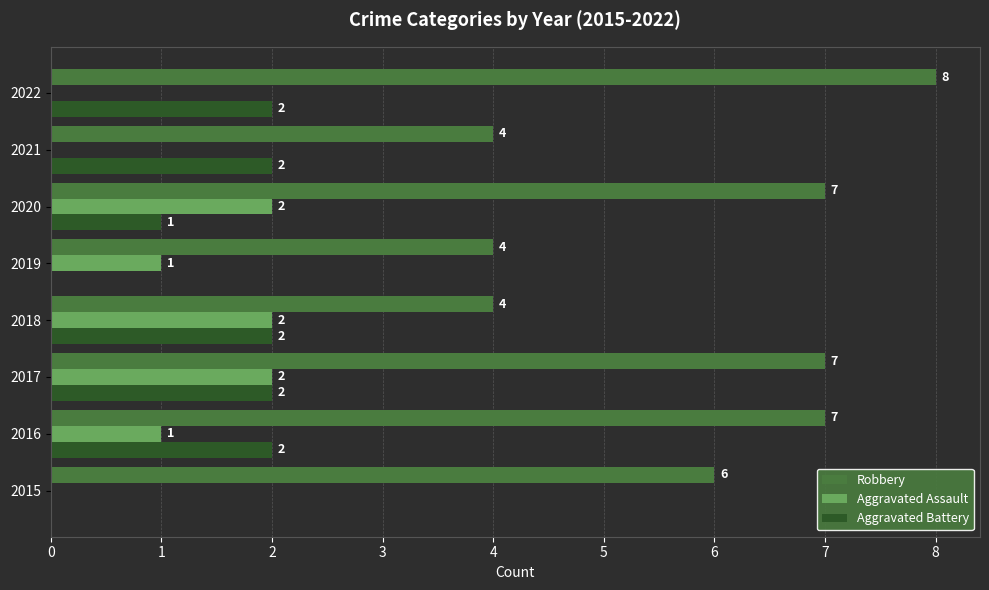

Which series changed the most between 2016 and 2017?

Aggravated Assault